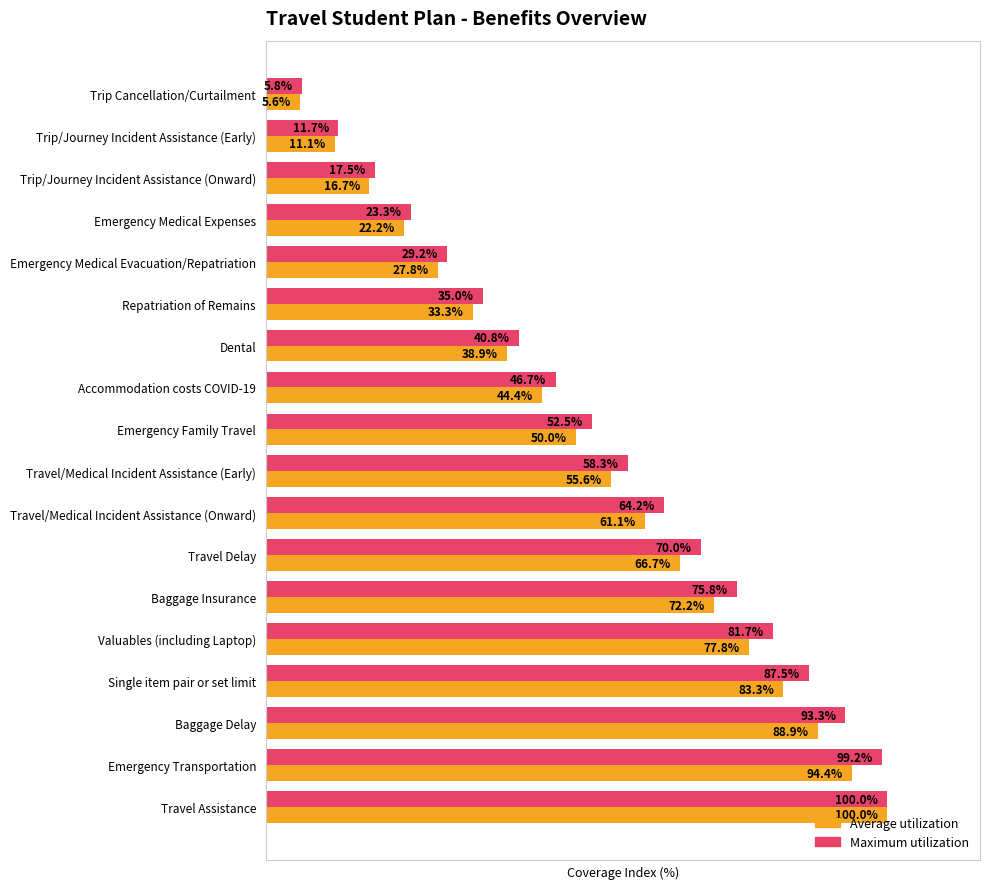

At which category is the sum across all series the highest?

Travel Assistance